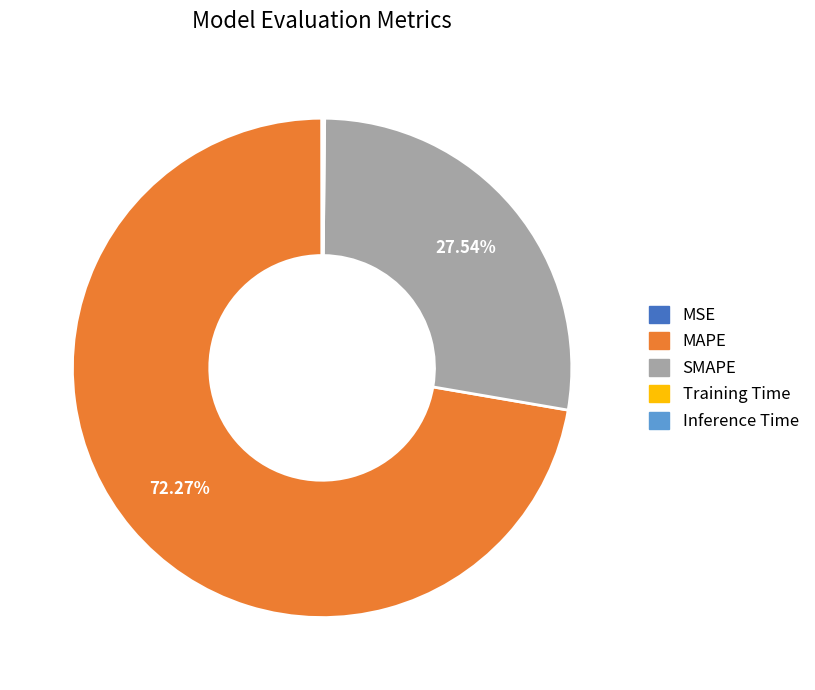

Is the sum of MAPE and SMAPE greater than half?

Yes